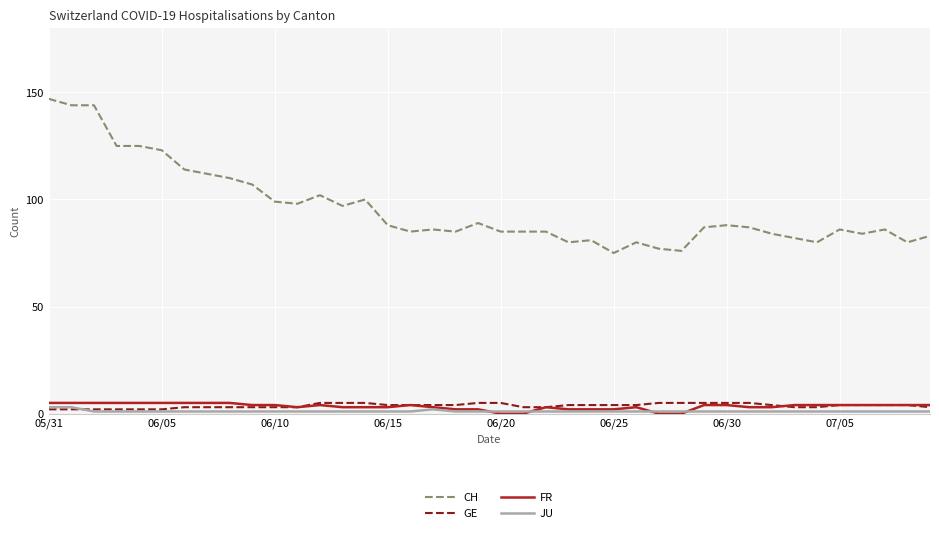

Which series has the widest spread of values?

CH